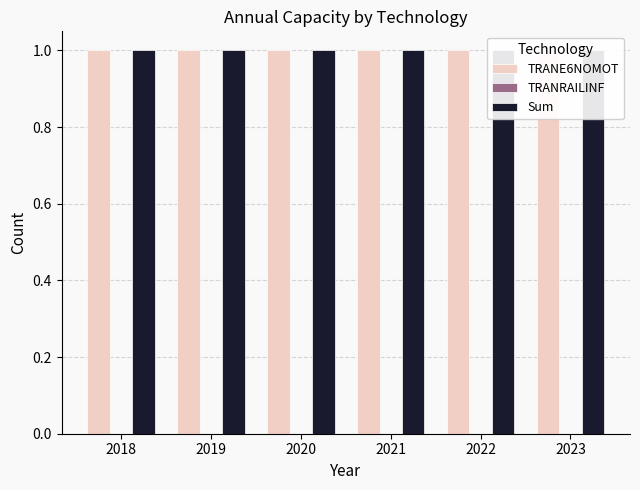

Which series changed the most between 2020 and 2022?

TRANE6NOMOT